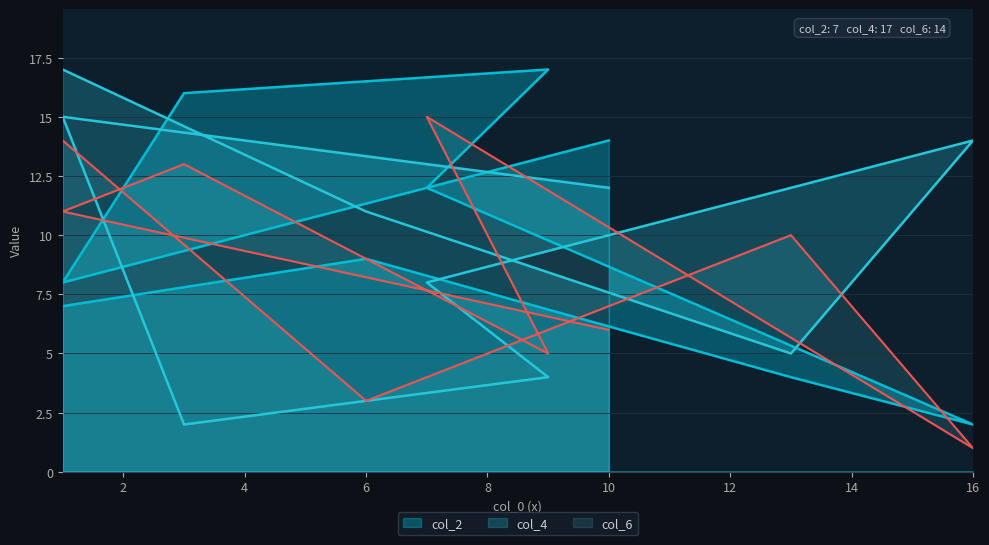

The value of col_2 at 1 is 5. True or false?

False